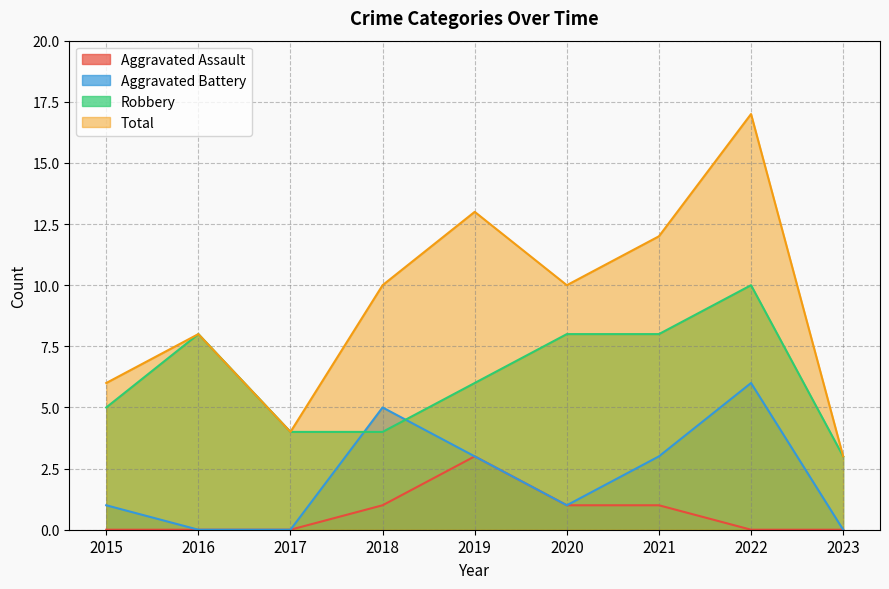

True or false: Aggravated Battery has more than 1 points higher than both neighbors.

True